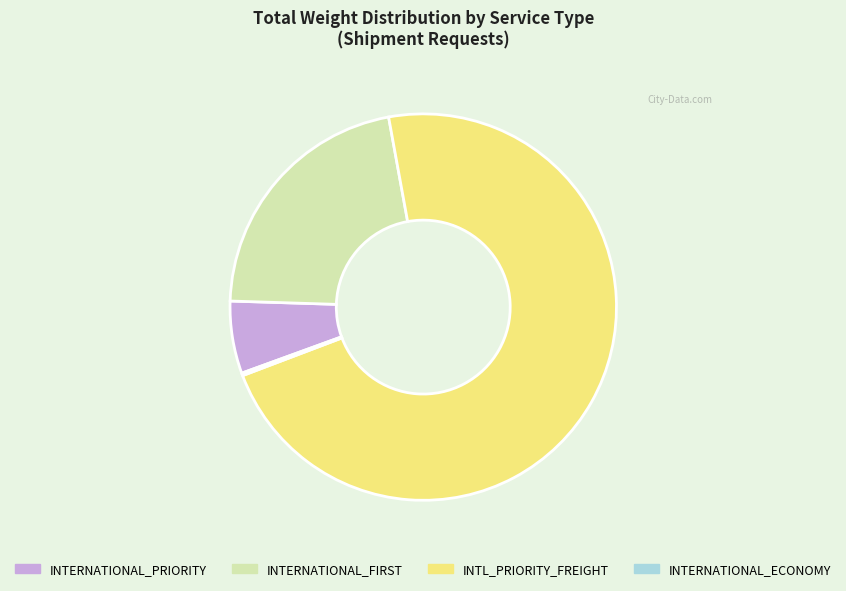

Does any single category account for the majority?

Yes